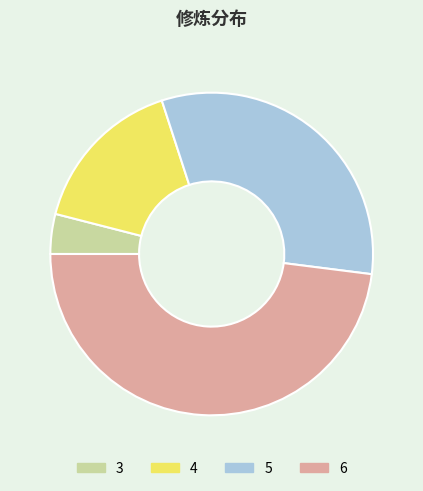

Which slice is the smallest?

3